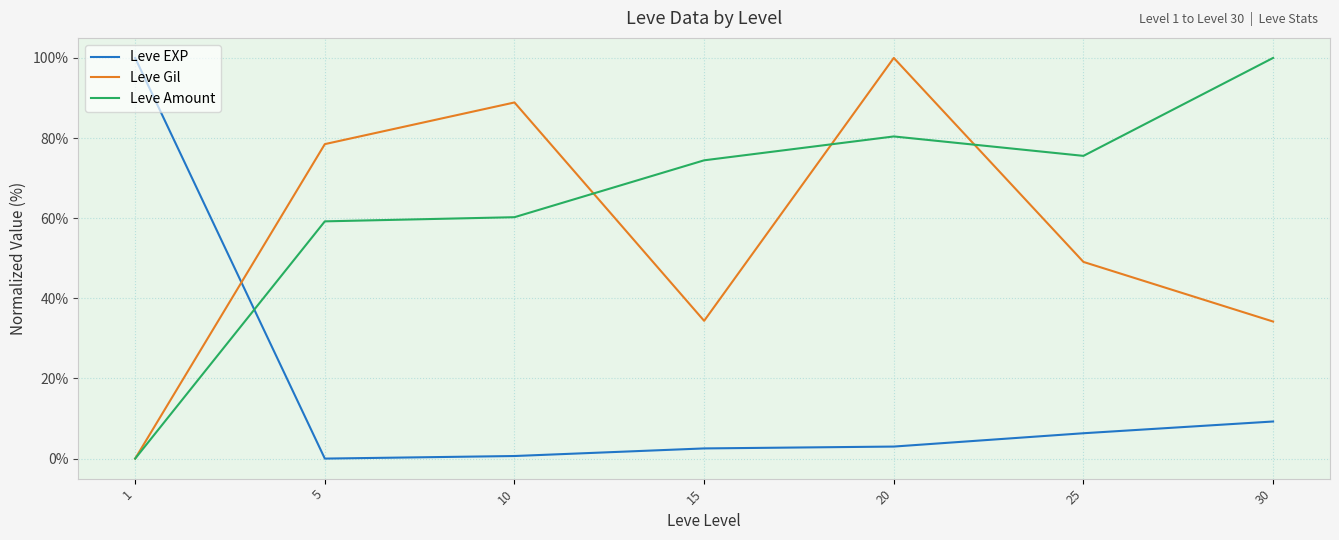

What is the sum of all Leve Gil values?

385.0